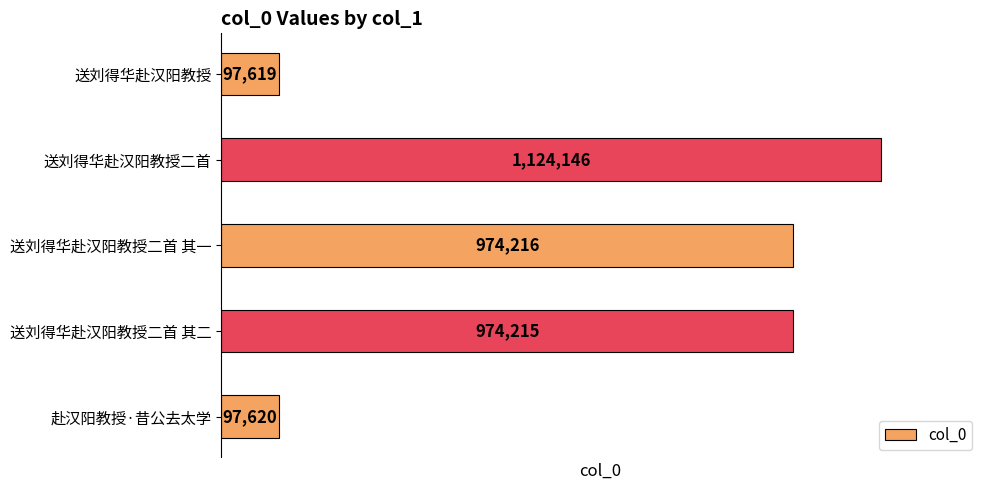

How many bars are there in total?

5